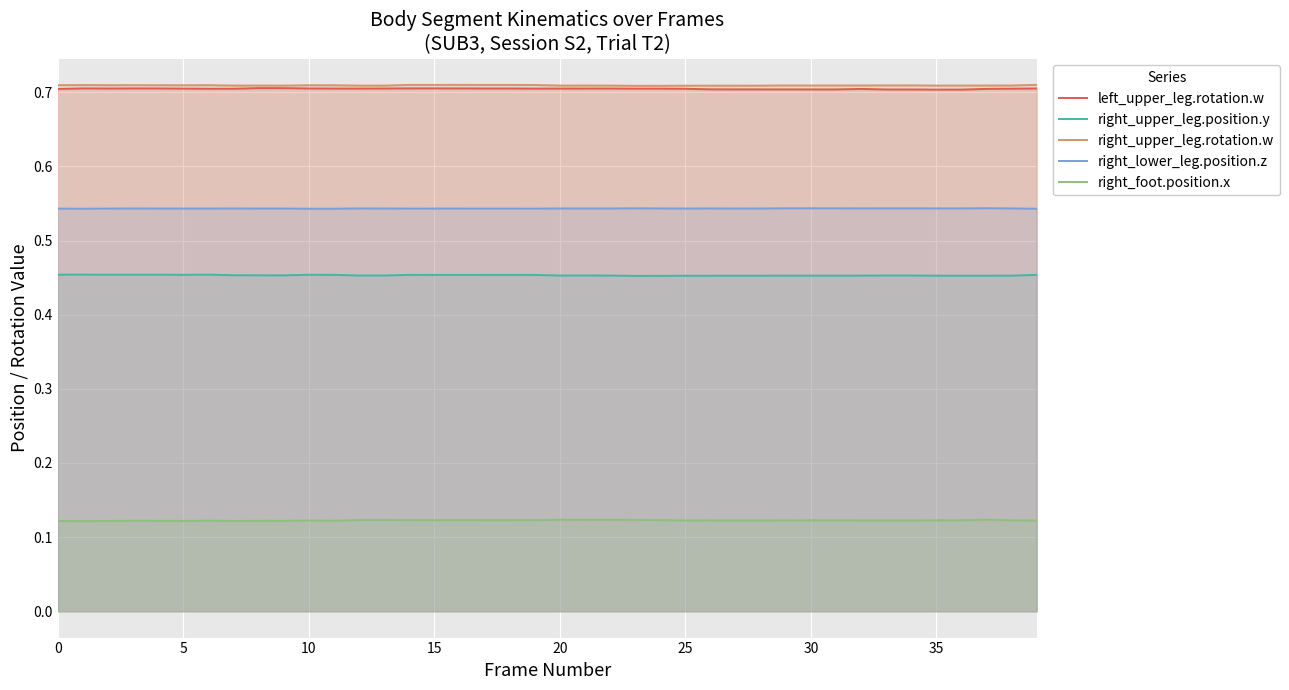

Is it true that right_upper_leg.position.y equals 0.5 at 30?

True